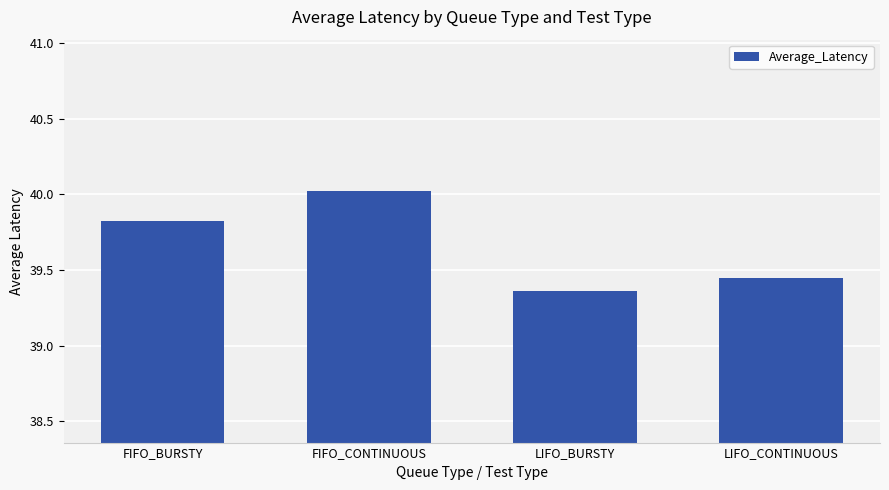

Which category has the highest value across all series?

FIFO_CONTINUOUS